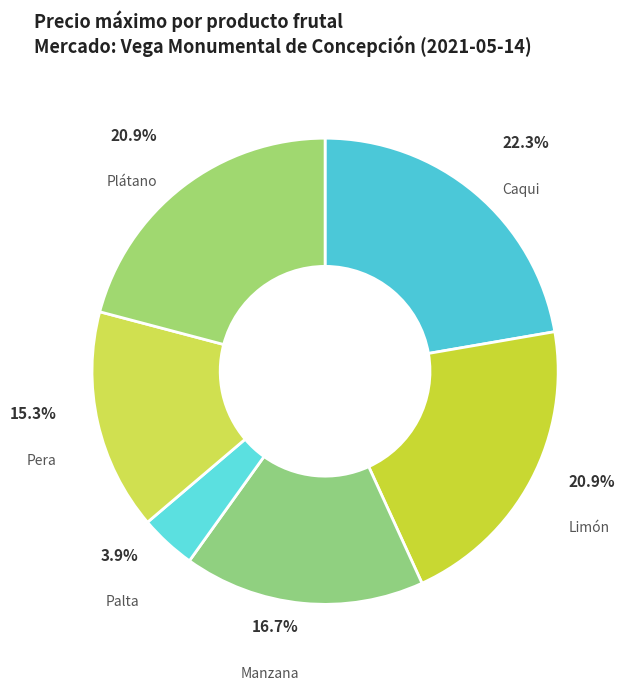

Do Palta and Pera together represent more than half of the pie?

No